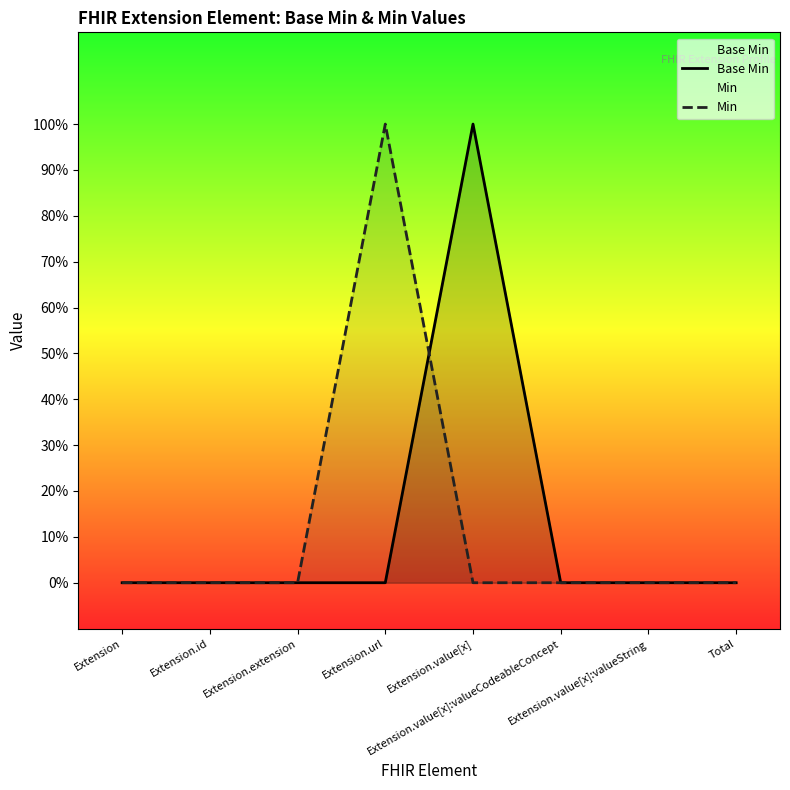

What position from the right is Extension.url?

5